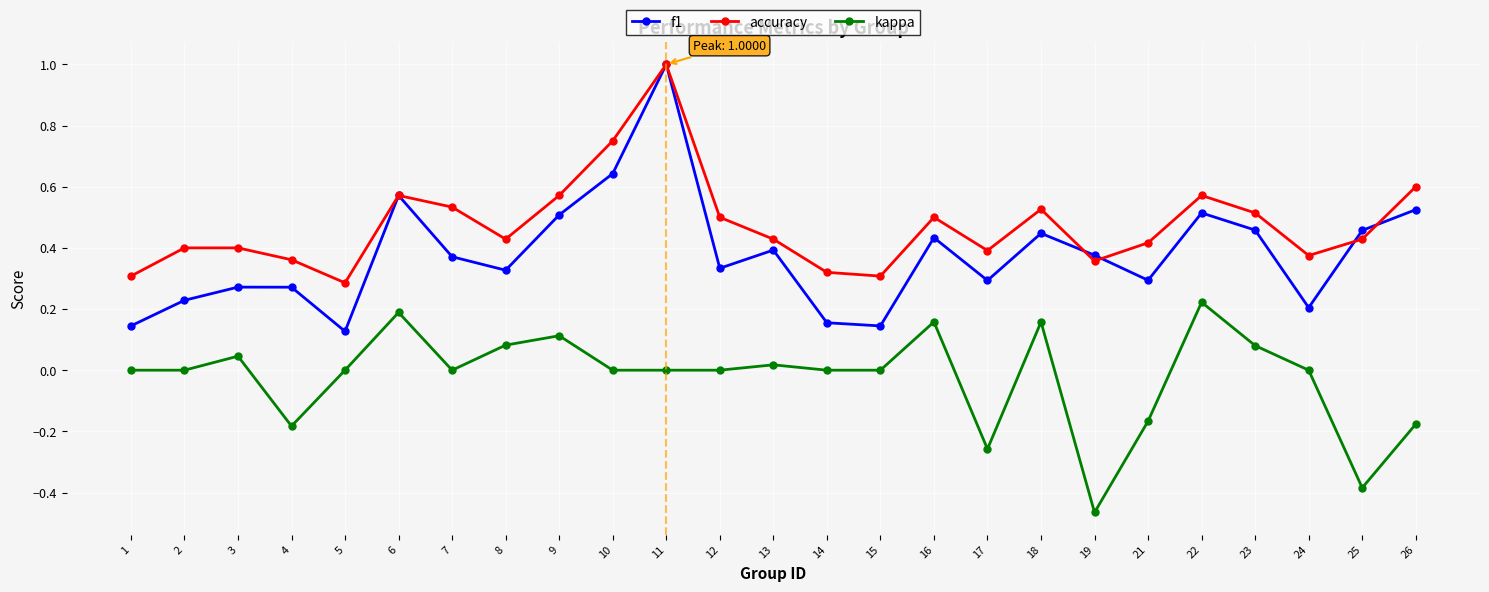

At which category does kappa reach its first local peak?

3